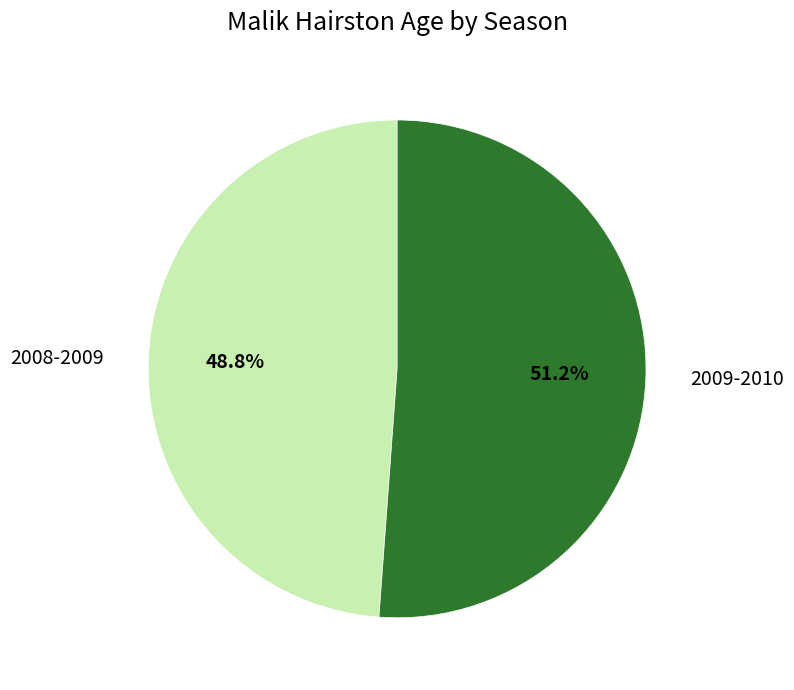

Rank the categories by value from lowest to highest.

2008-2009, 2009-2010